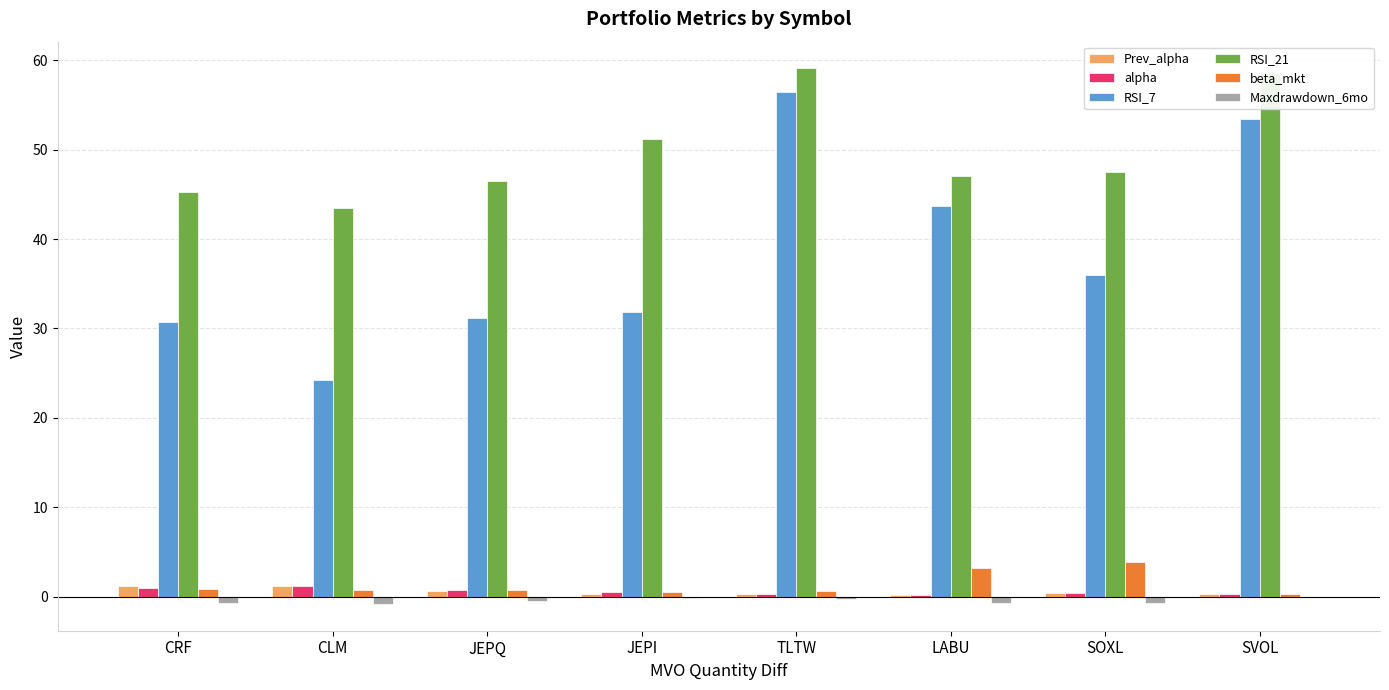

Is the value of beta_mkt at LABU greater than the value of alpha at SVOL?

Yes